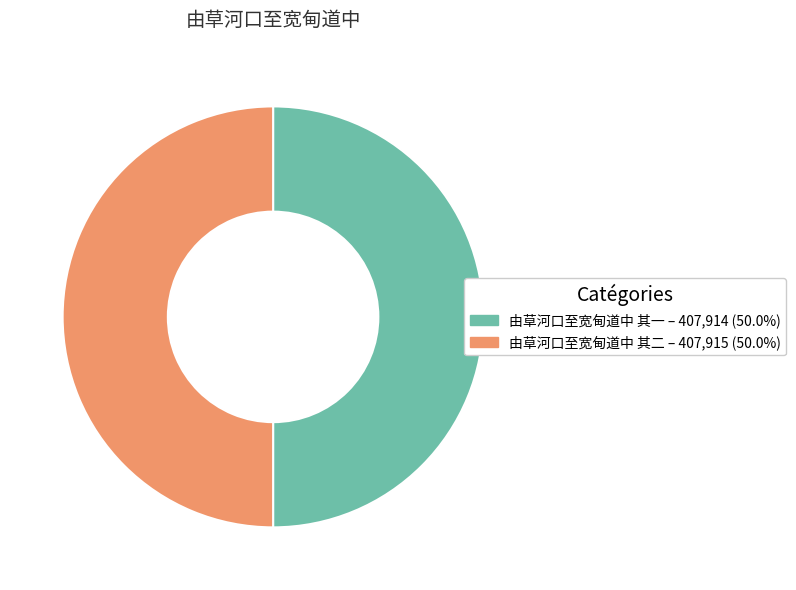

Approximately how many times larger is the value at 由草河口至宽甸道中 其一 – 407,914 (50.0%) compared to 由草河口至宽甸道中 其二 – 407,915 (50.0%)?

1.0